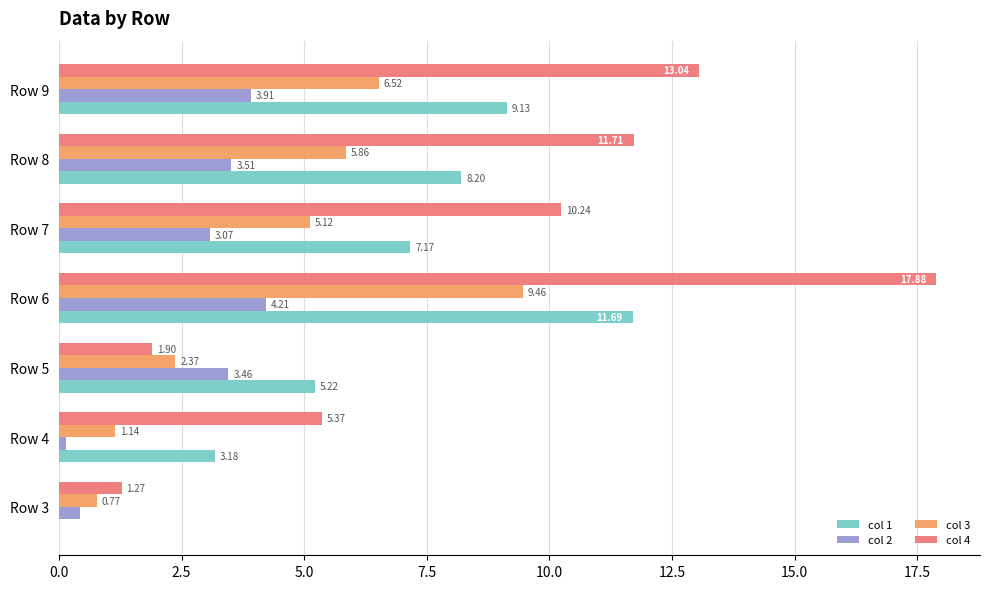

What is the sum of all col 4 values?

61.4